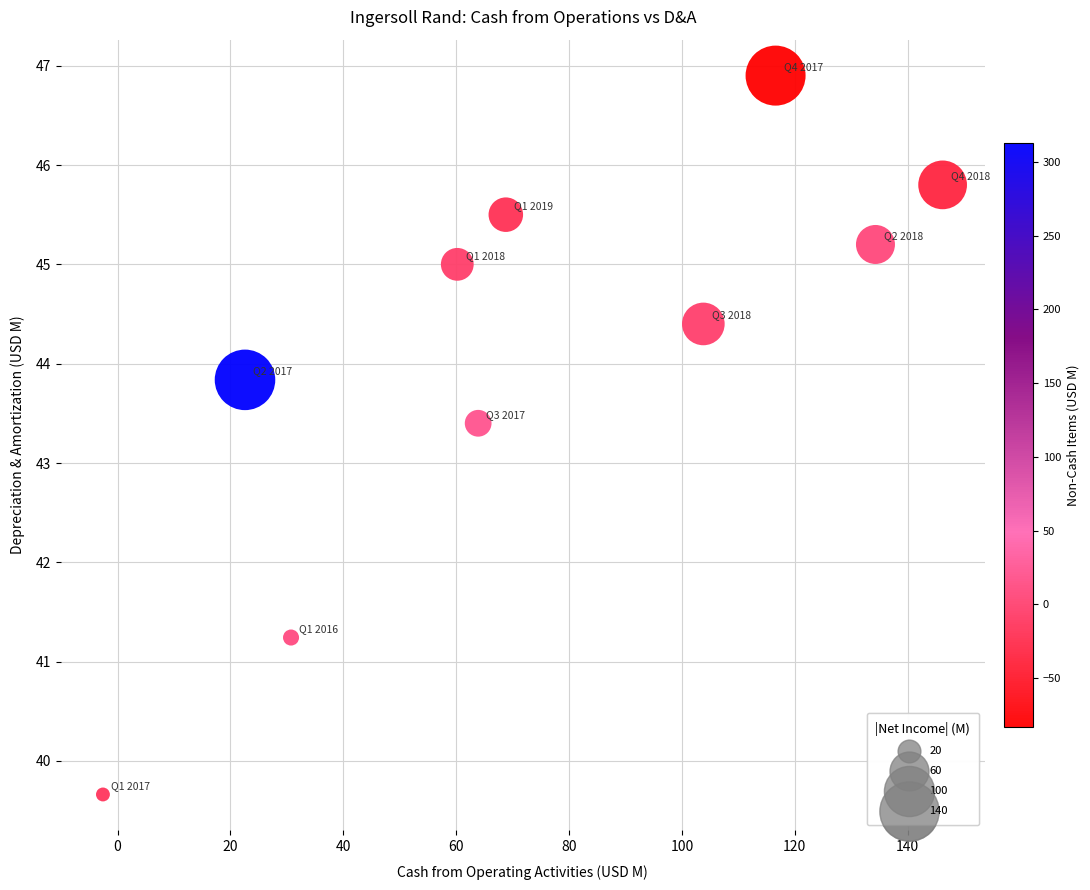

What is the average Y value?

44.1